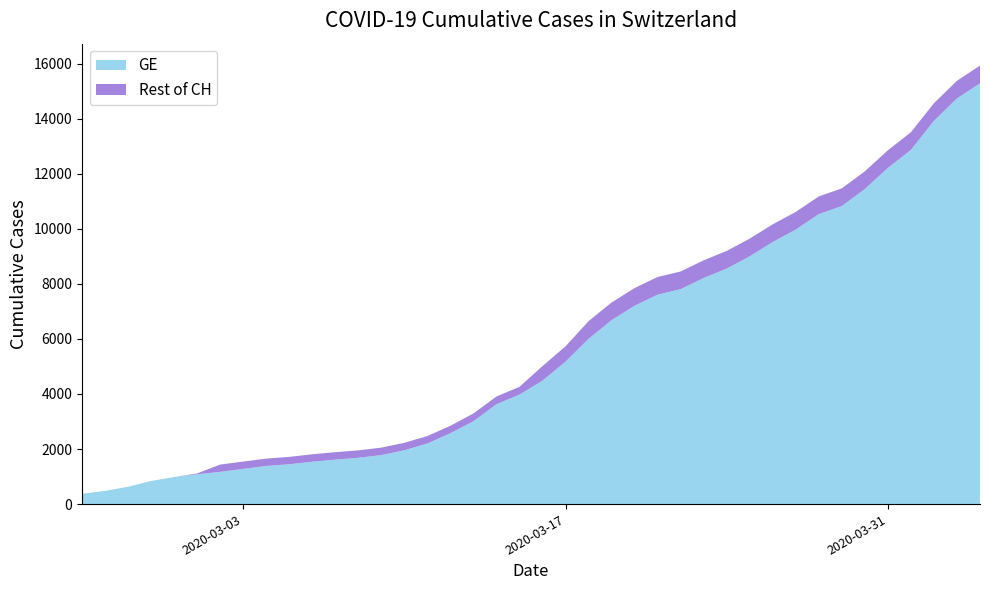

Reading right to left, transcribe all the data shown in this chart.

GE: 15284	14733	13919	12863	12210	11444	10825	10533	9971	9520	9000	8554	8213	7807	7607	7205	6681	6002	5174	4485	3978	3627	3010	2574	2201	1955	1780	1681	1614	1538	1447	1384	1278	1171	1083	981	840	630	479	375
CH: 15926	15375	14561	13505	12852	12086	11467	11175	10613	10162	9642	9196	8855	8449	8249	7847	7323	6644	5731	5012	4259	3908	3291	2845	2472	2226	2051	1952	1885	1809	1715	1652	1544	1436	1113	981	840	630	479	375